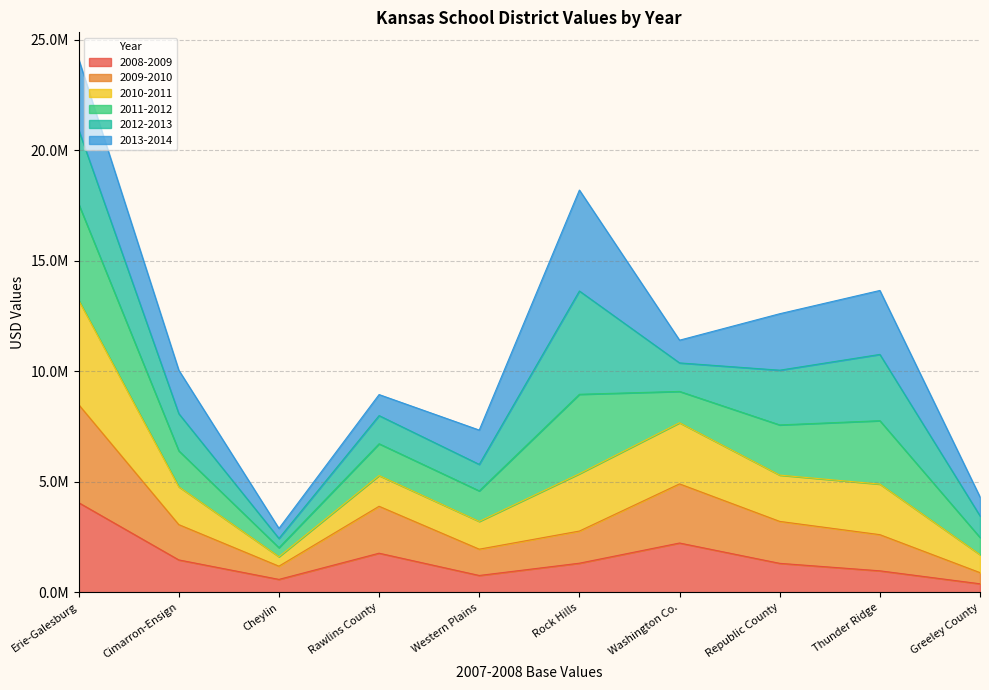

What are all the series names shown in the legend?

2008-2009, 2009-2010, 2010-2011, 2011-2012, 2012-2013, 2013-2014